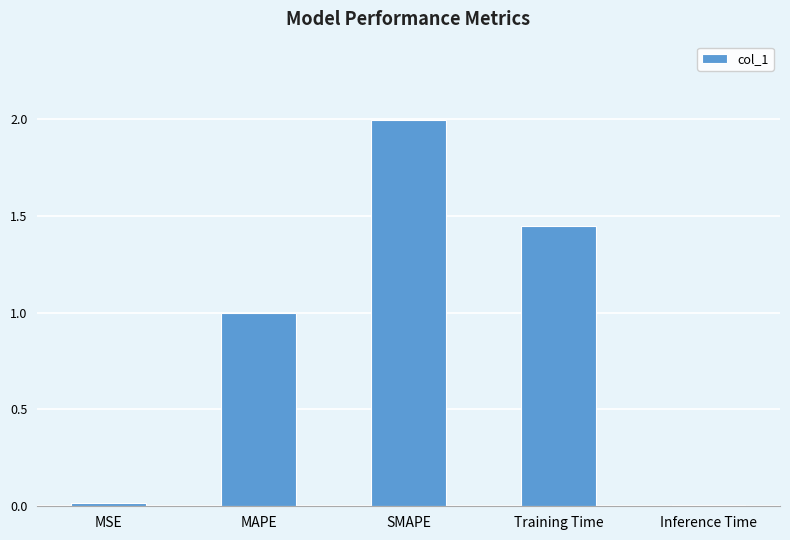

What is the sum of all values?

4.5